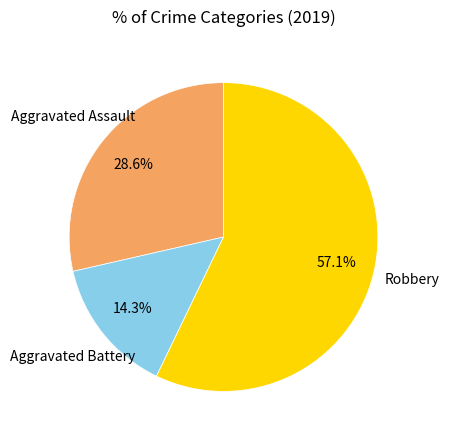

Does any single category account for the majority?

Yes